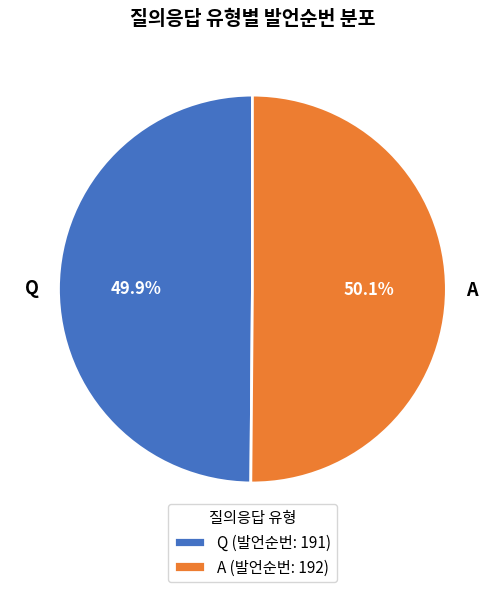

Does any single category account for the majority?

Yes